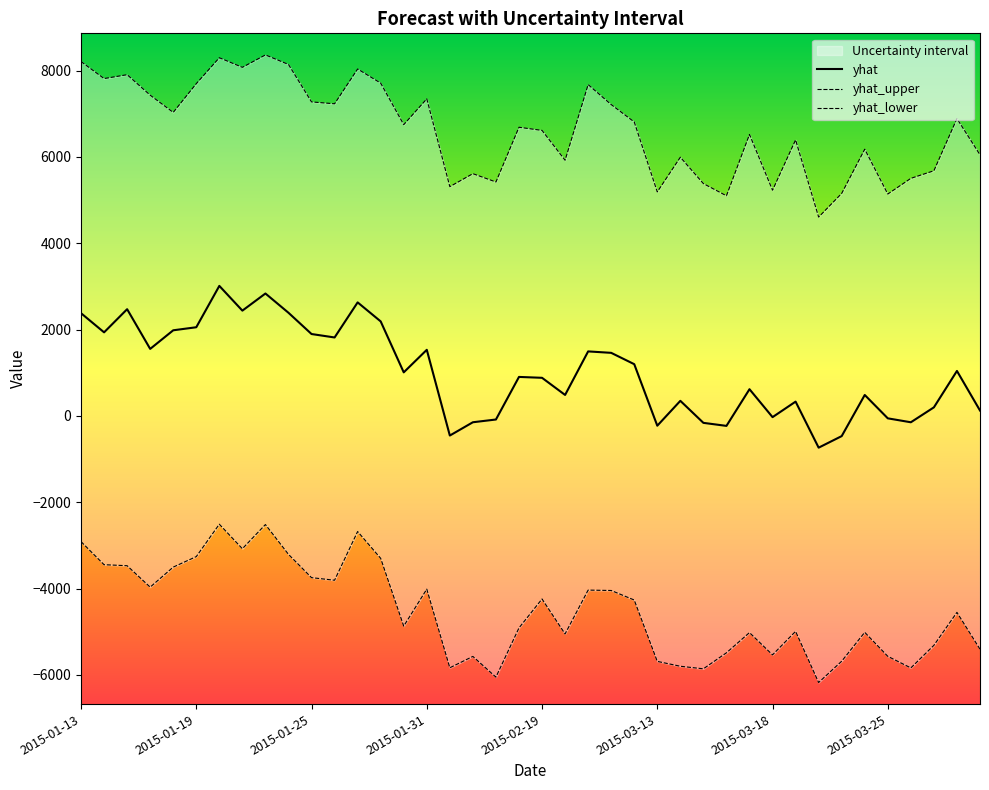

Is it true that yhat equals -453.3 at 16?

True